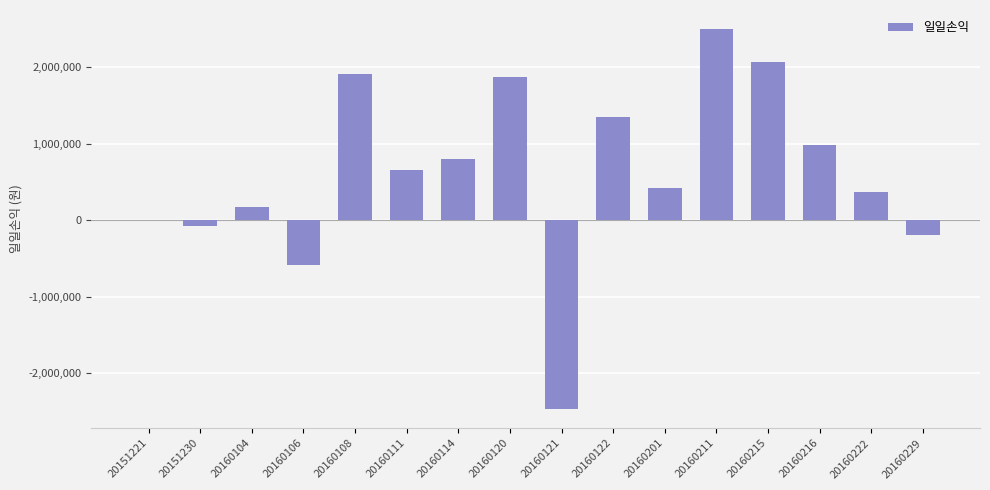

What is the maximum value shown in the chart?

2500230